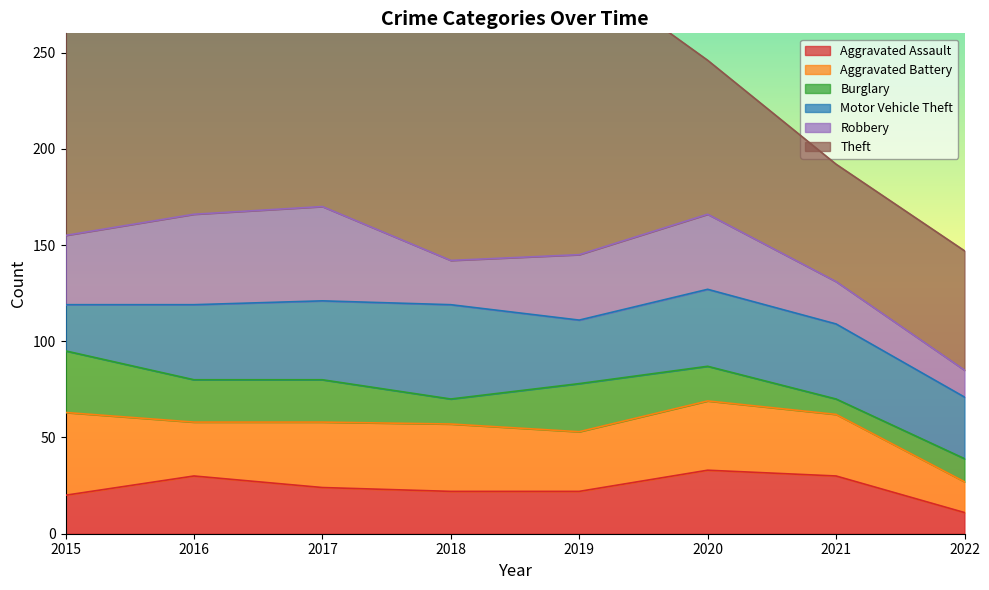

The value of Robbery at 2021 is 22. True or false?

True